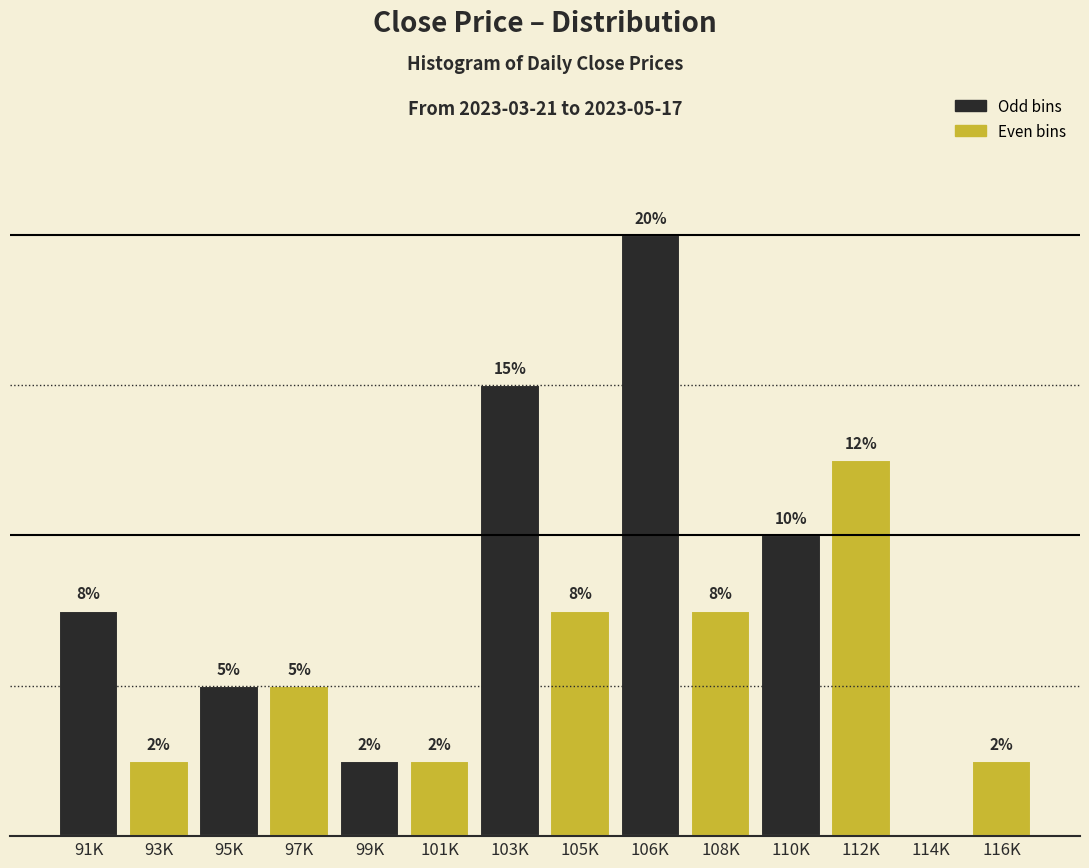

Are the bars horizontal?

No